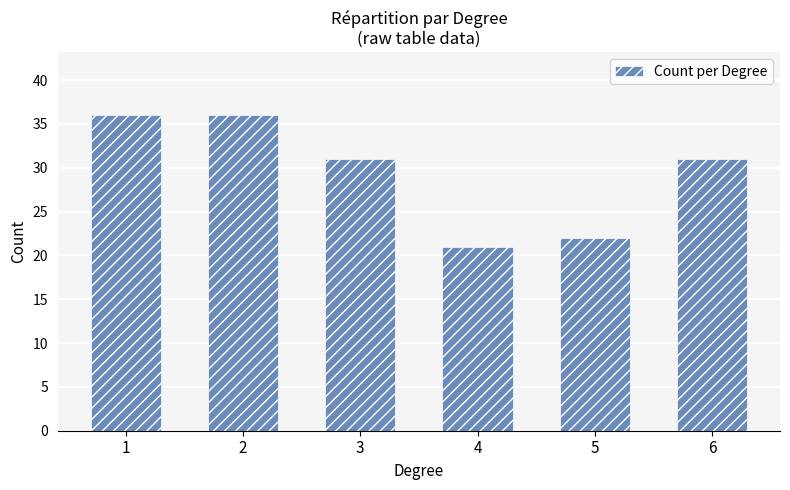

Reading right to left, list all the values displayed in this chart.

31	22	21	31	36	36